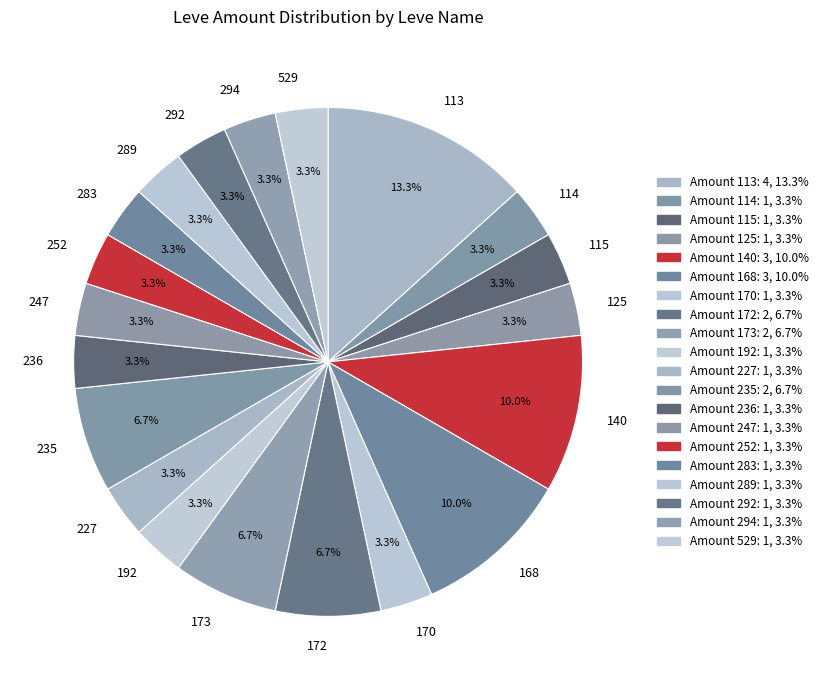

Is there any slice that represents more than half of the pie?

No